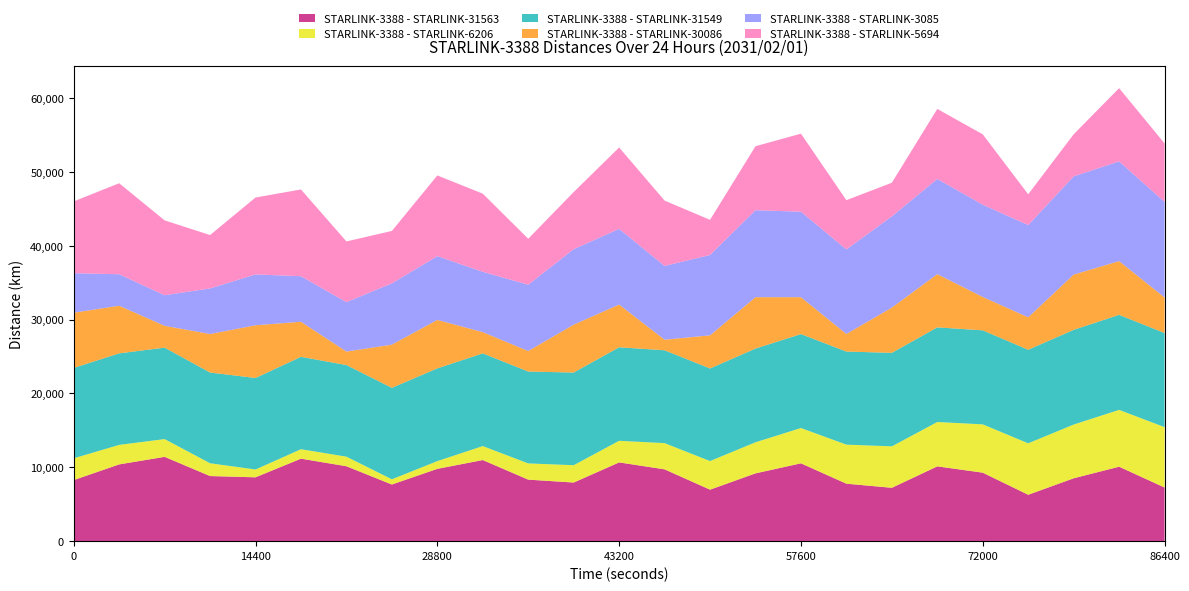

Reading left to right, extract all data points from this chart.

STARLINK-3388 - STARLINK-31563: 0=8270.9	3600=10395.4	7200=11418.0	10800=8817.5	14400=8646.8	18000=11171.5	21600=10144.7	25200=7672.0	28800=9793.4	32400=10985.3	36000=8331.6	39600=7940.0	43200=10664.9	46800=9726.0	50400=6974.2	54000=9181.0	57600=10540.2	61200=7783.3	64800=7226.4	68400=10128.2	72000=9275.2	75600=6283.4	79200=8514.0	82800=10083.1	86400=7264.9
STARLINK-3388 - STARLINK-6206: 0=2948.8	3600=2642.9	7200=2406.5	10800=1732.3	14400=1060.0	18000=1280.2	21600=1298.8	25200=706.5	28800=1048.0	32400=1890.1	36000=2197.6	39600=2348.9	43200=2928.8	46800=3549.5	50400=3872.5	54000=4211.6	57600=4781.9	61200=5289.3	64800=5613.0	68400=6009.0	72000=6542.9	75600=6970.2	79200=7277.7	82800=7696.9	86400=8177.1
STARLINK-3388 - STARLINK-31549: 0=12242.6	3600=12392.6	7200=12380.7	10800=12286.1	14400=12389.9	18000=12509.7	21600=12405.1	25200=12383.6	28800=12558.7	32400=12554.6	36000=12441.1	39600=12545.5	43200=12661.1	46800=12572.7	50400=12539.7	54000=12687.0	57600=12722.0	61200=12603.2	64800=12663.5	68400=12815.4	72000=12733.9	75600=12664.6	79200=12825.7	82800=12868.1	86400=12743.1
STARLINK-3388 - STARLINK-30086: 0=7476.4	3600=6452.0	7200=2956.9	10800=5216.7	14400=7139.9	18000=4750.0	21600=1827.8	25200=5851.5	28800=6563.2	32400=2876.8	36000=2779.5	39600=6487.2	43200=5785.7	46800=1432.8	50400=4486.2	54000=6956.7	57600=4993.6	61200=2380.7	64800=6130.2	68400=7203.5	72000=4518.4	75600=4395.2	79200=7483.9	82800=7278.6	86400=4814.8
STARLINK-3388 - STARLINK-3085: 0=5350.2	3600=4260.0	7200=4143.5	10800=6171.5	14400=6883.3	18000=6165.5	21600=6691.3	25200=8300.3	28800=8631.3	32400=8168.6	36000=8979.8	39600=10213.7	43200=10250.7	46800=9991.9	50400=10878.9	54000=11781.7	57600=11578.8	61200=11450.9	64800=12348.2	68400=12895.1	72000=12492.9	75600=12493.3	79200=13297.1	82800=13502.1	86400=12947.1
STARLINK-3388 - STARLINK-5694: 0=9720.0	3600=12328.2	7200=10137.1	10800=7229.2	14400=10416.8	18000=11750.6	21600=8222.4	25200=7096.2	28800=10931.6	32400=10581.4	36000=6222.3	39600=7742.3	43200=11019.2	46800=8846.4	50400=4761.6	54000=8662.6	57600=10567.5	61200=6668.0	64800=4558.1	68400=9485.8	72000=9529.4	75600=4166.6	79200=5698.6	82800=9916.9	86400=7917.9